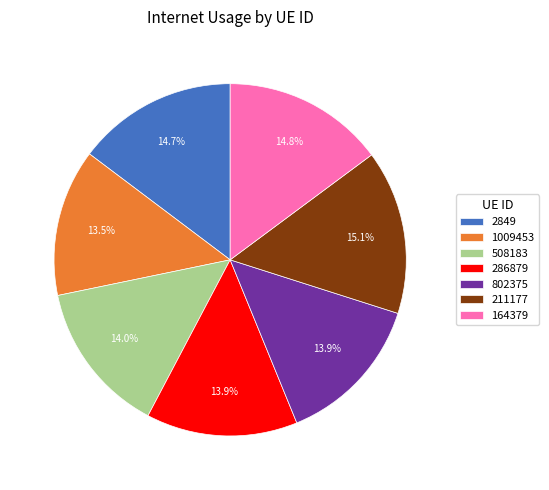

True or false: 2849 accounts for 23% of the total.

False